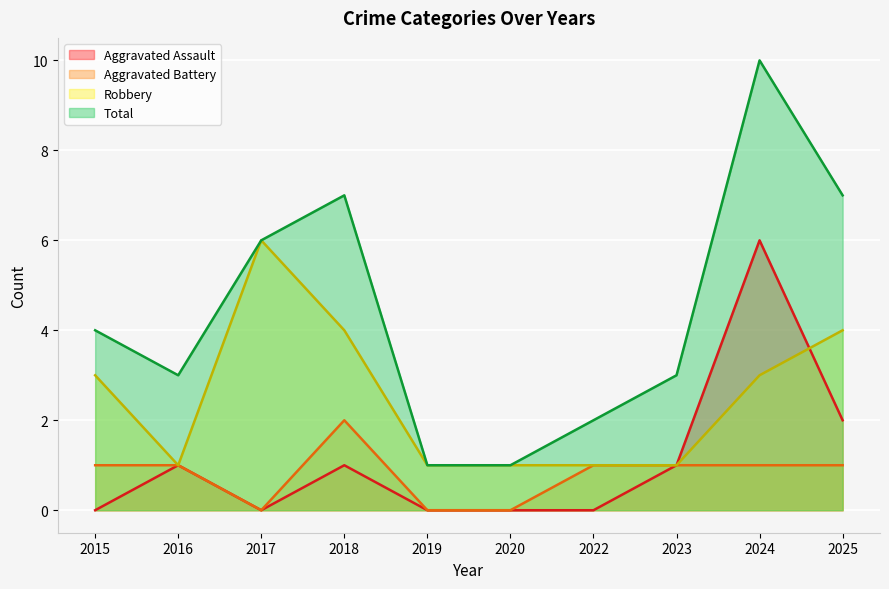

Which category has the lowest value in the Total series?

2019